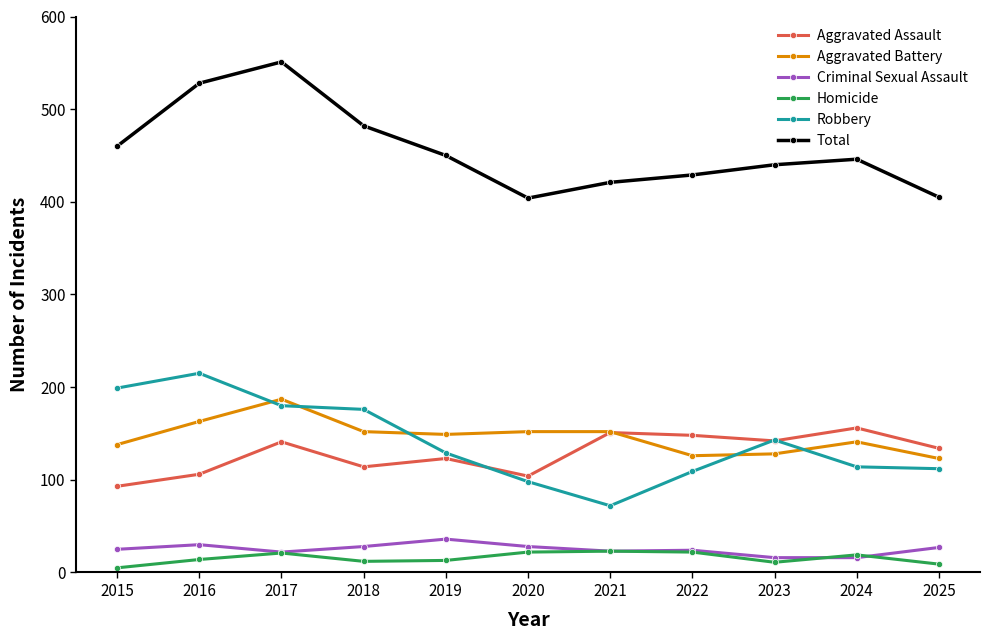

True or false: Homicide and Aggravated Battery intersect in this chart.

False